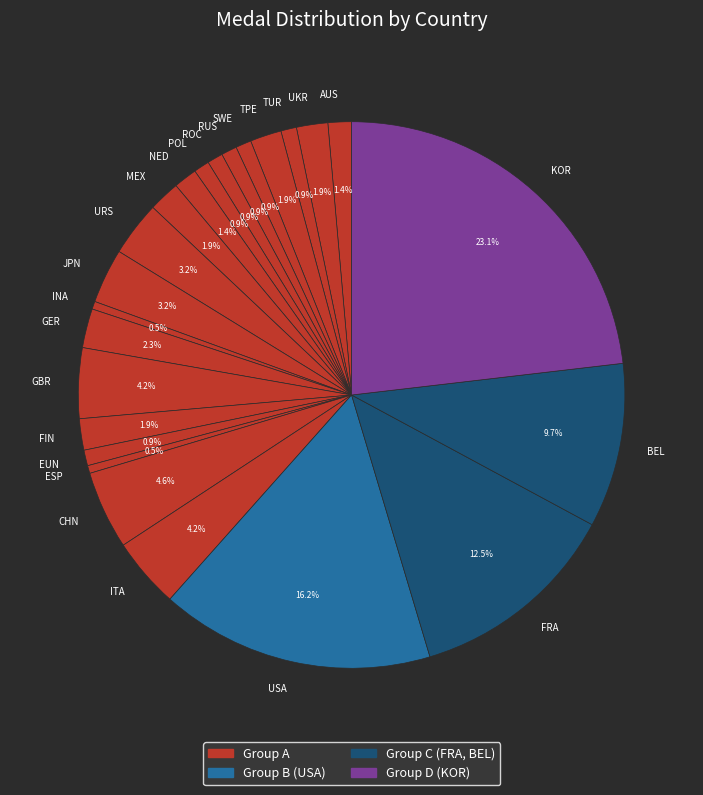

What percentage is NOT represented by ITA?

95.8%